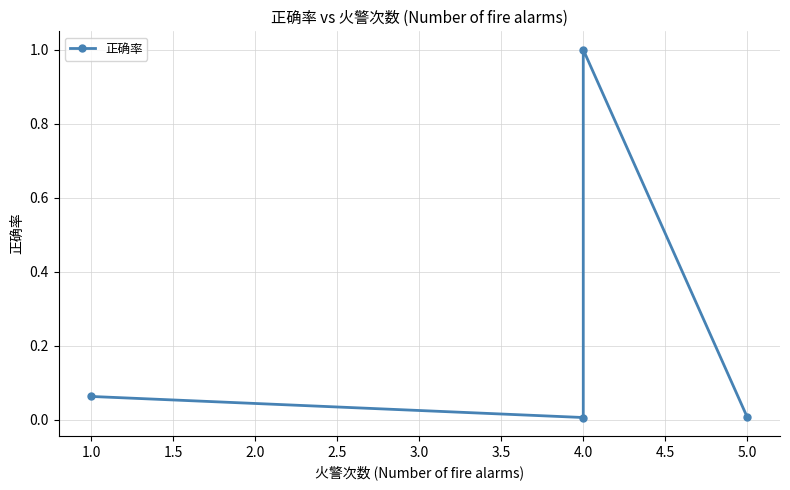

Count the number of categories in the chart.

4